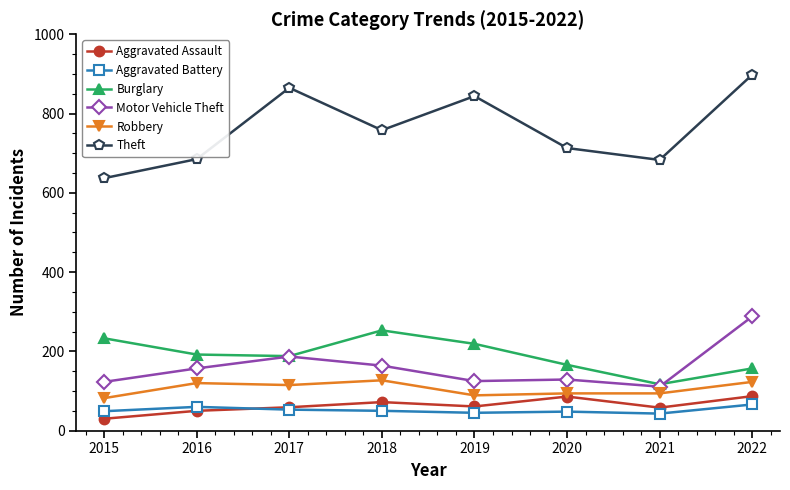

At which label does Theft first exceed 758?

2017